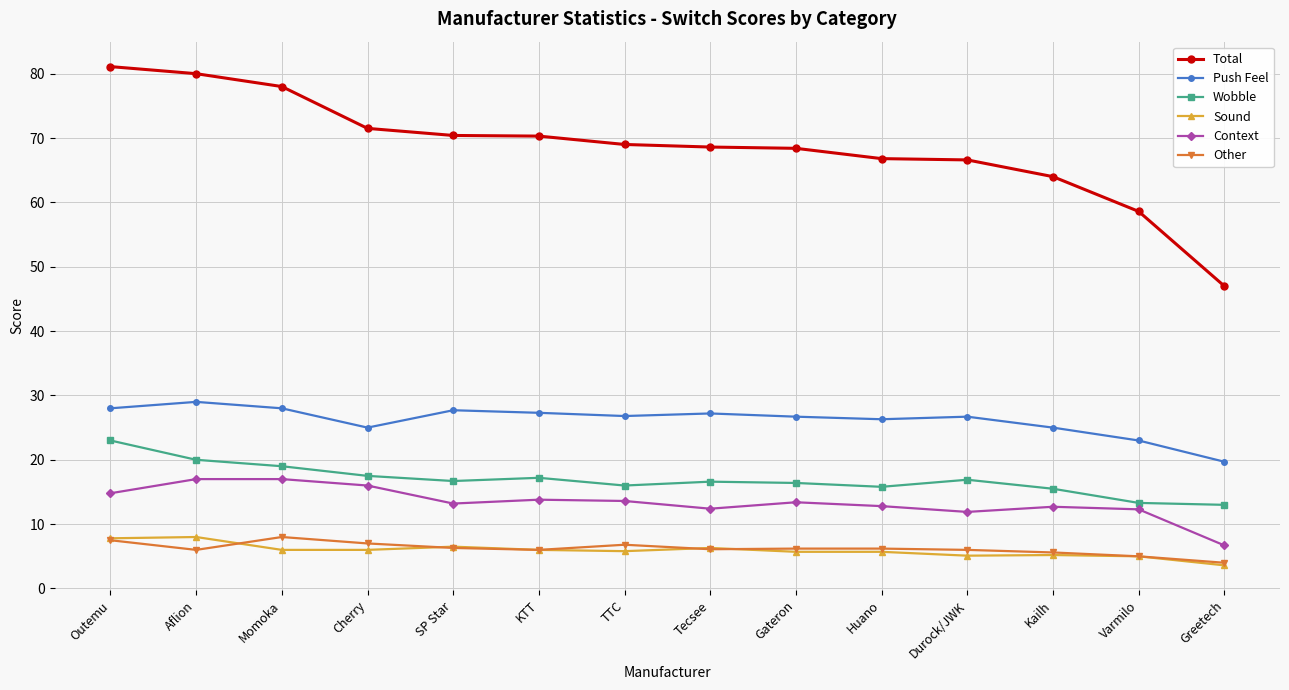

What is the smallest value displayed?

3.6